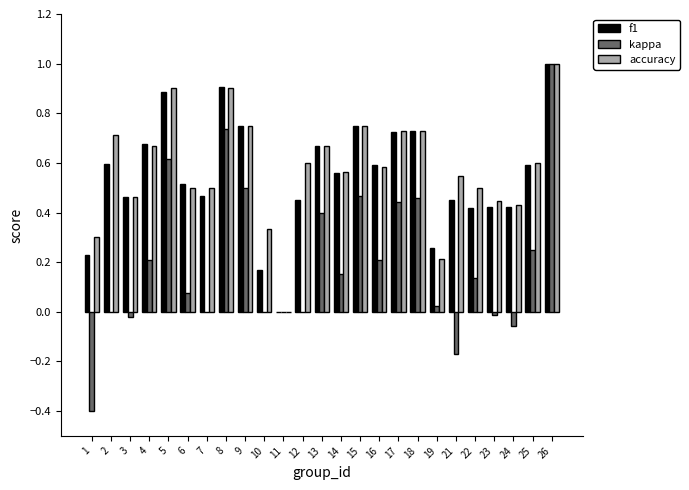

Is the value of f1 at 21 greater than the value of kappa at 3?

Yes